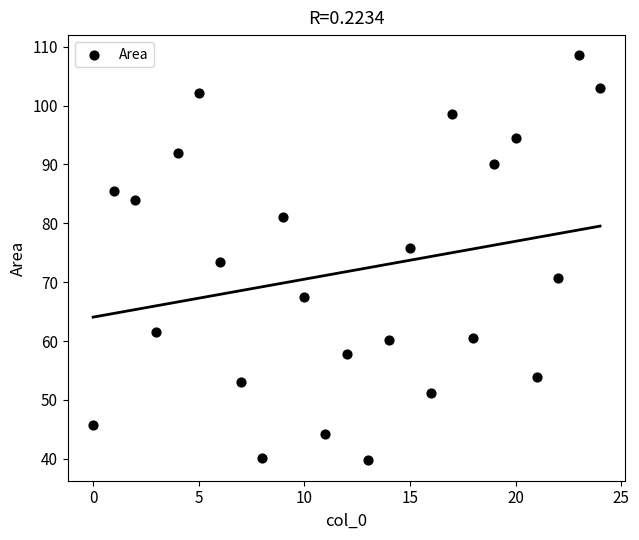

What is the range of Y values (max minus min)?

68.8